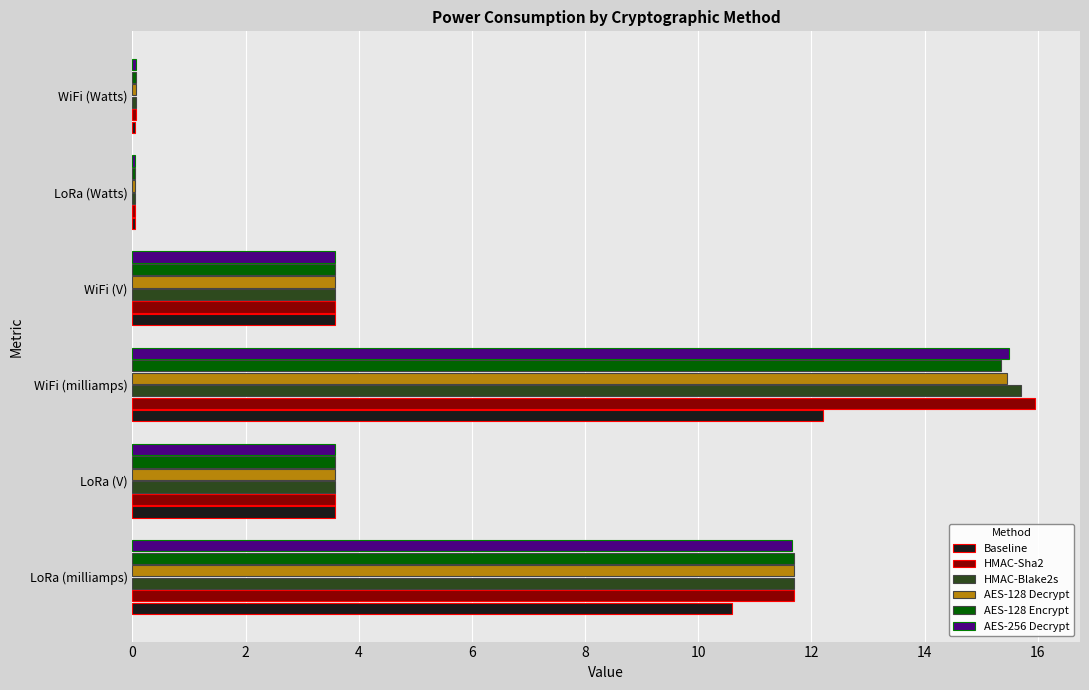

What are all the series names shown in the legend?

Baseline, HMAC-Sha2, HMAC-Blake2s, AES-128 Decrypt, AES-128 Encrypt, AES-256 Decrypt